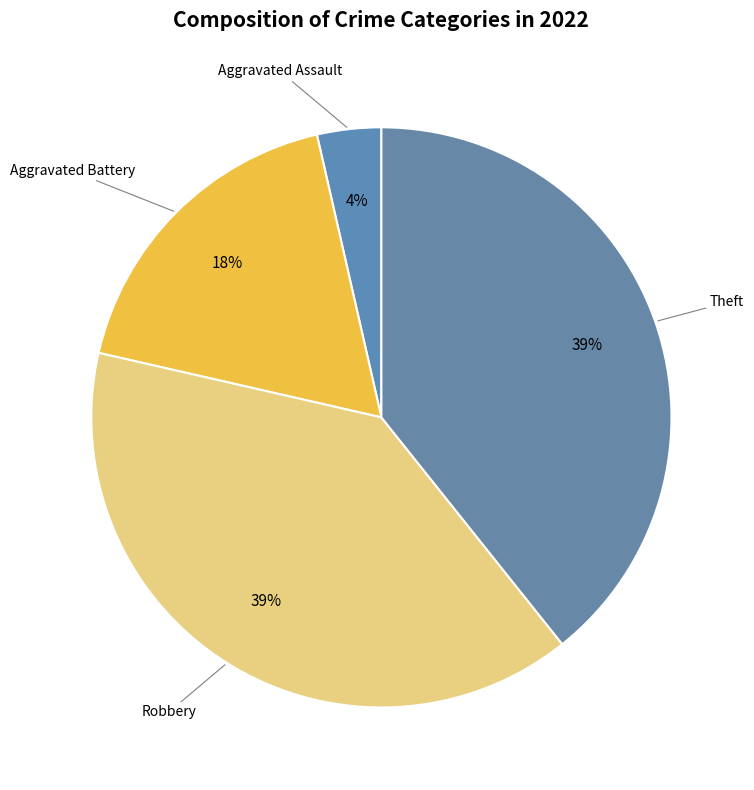

Count the number of slices in the pie.

4